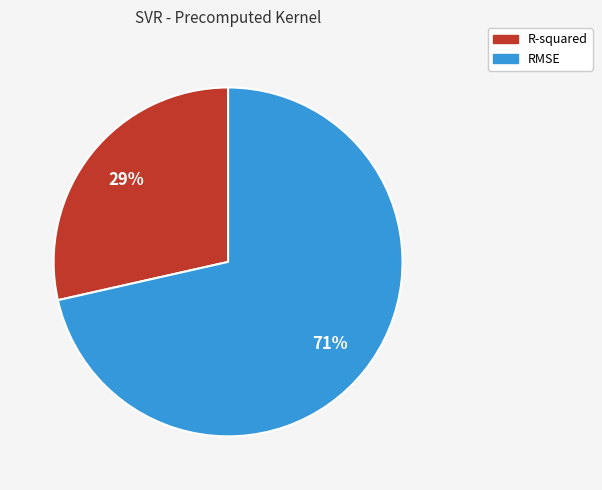

What is the smallest slice in the pie chart?

R-squared